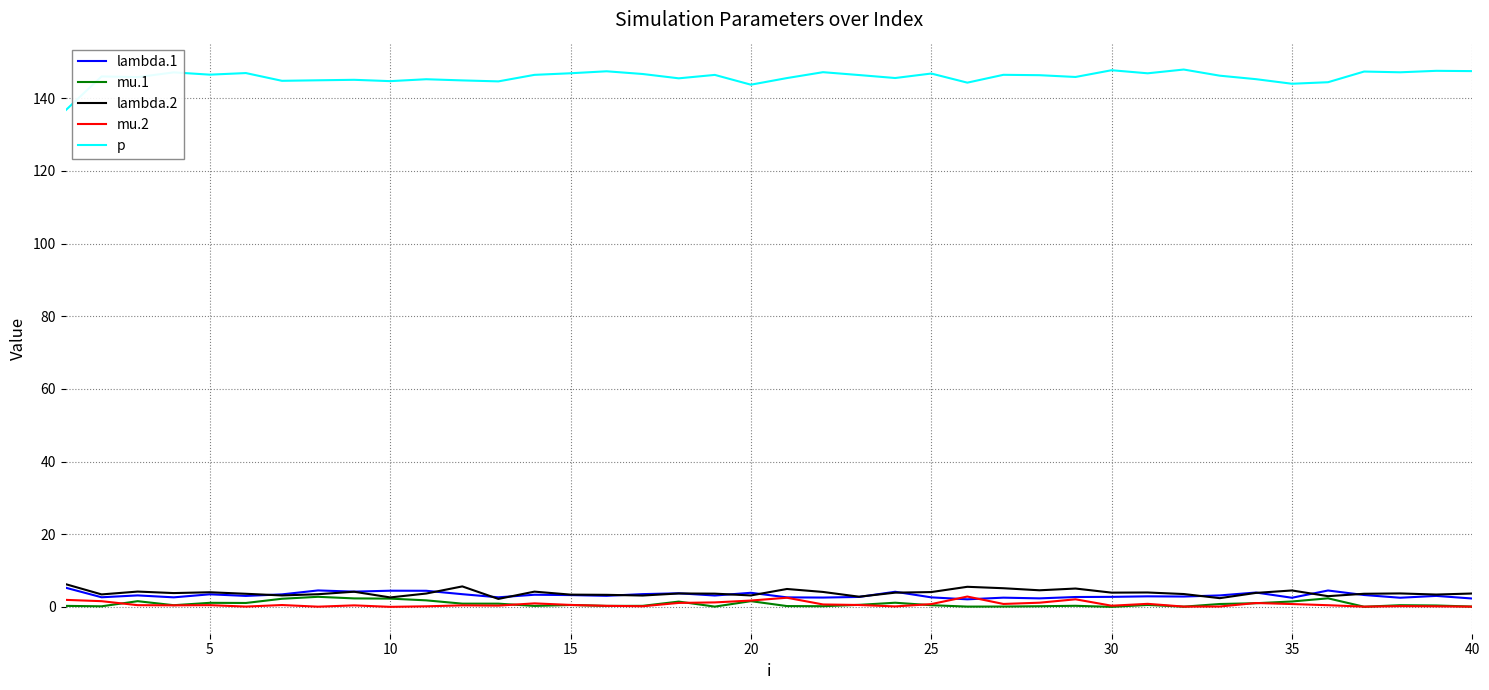

What is the minimum value for p?

136.7